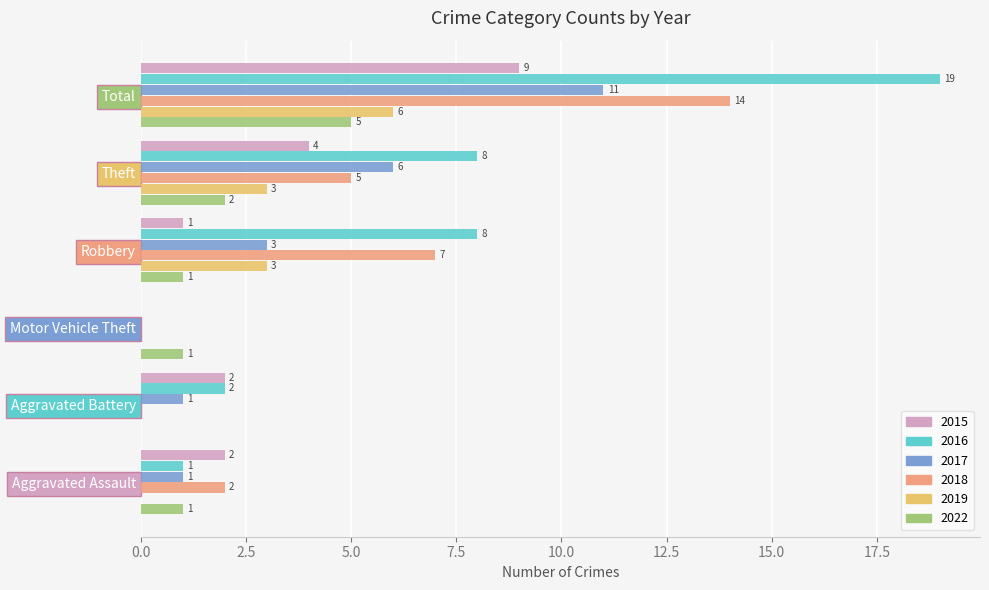

The value of 2019 at Robbery is 4. True or false?

False